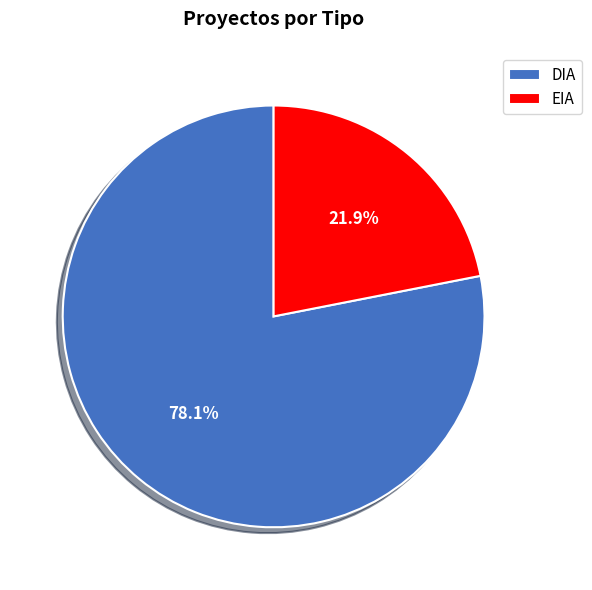

How many segments does this pie chart have?

2